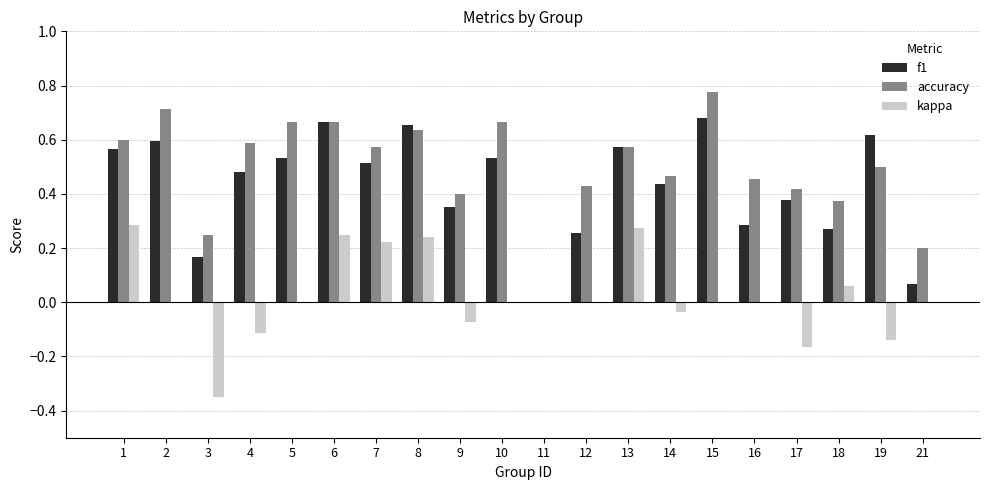

Which label corresponds to the largest value in the chart?

15